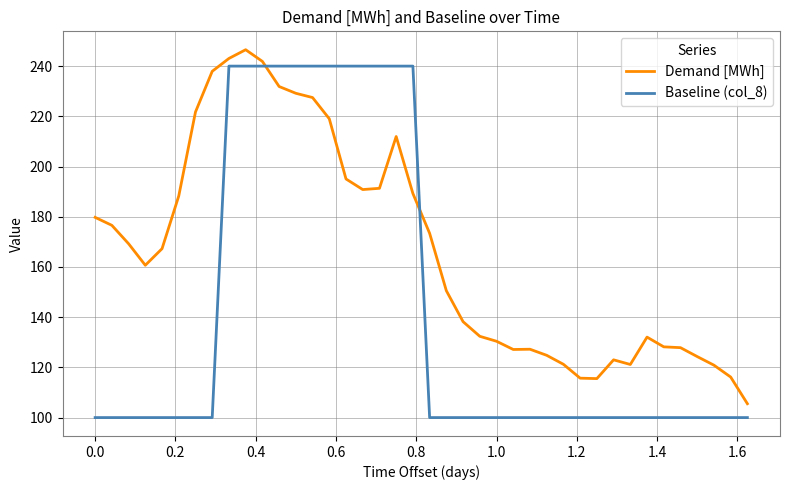

List the series in order of their peak value, highest first.

Demand [MWh], Baseline (col_8)